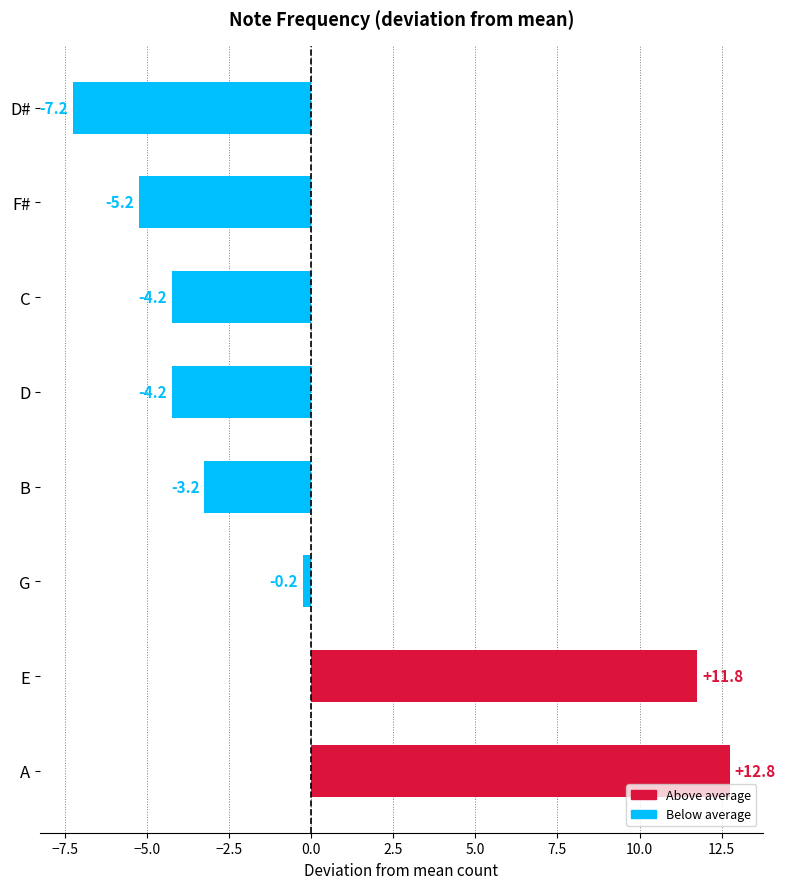

Are the bars horizontal?

Yes